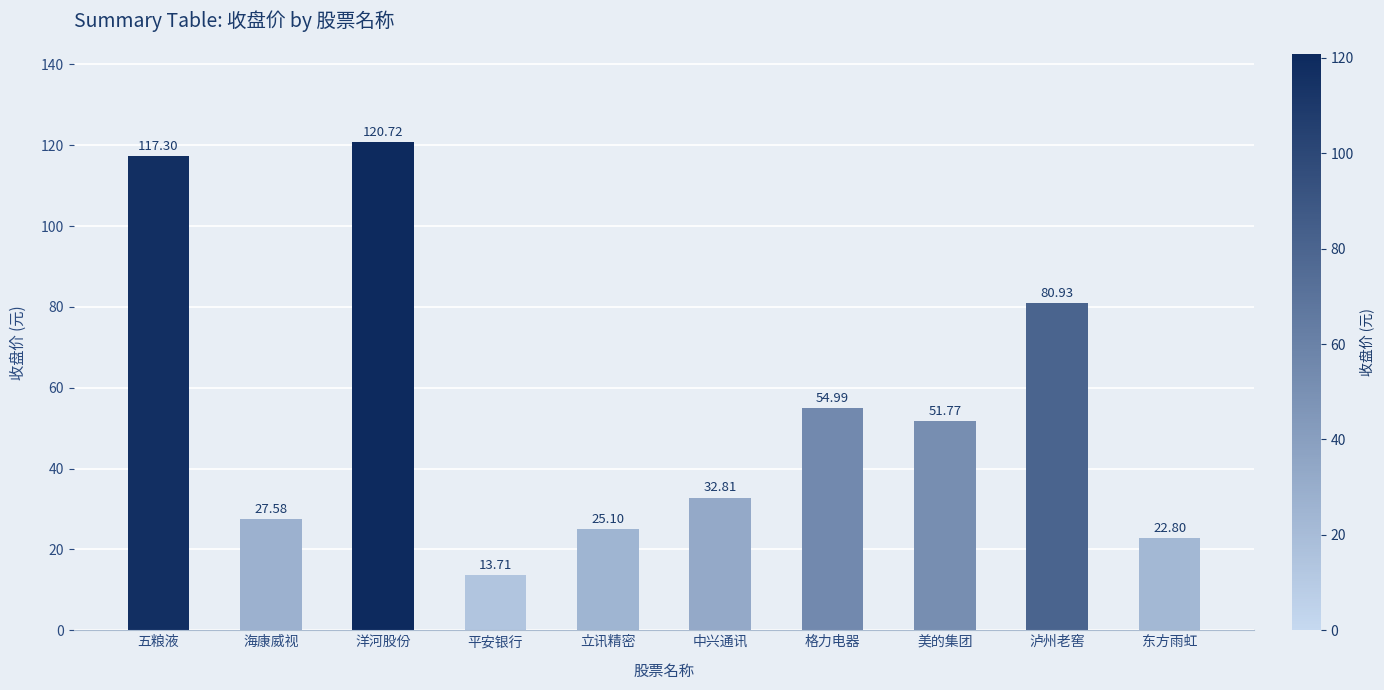

What is the change in value from 五粮液 to 洋河股份?

+3.4